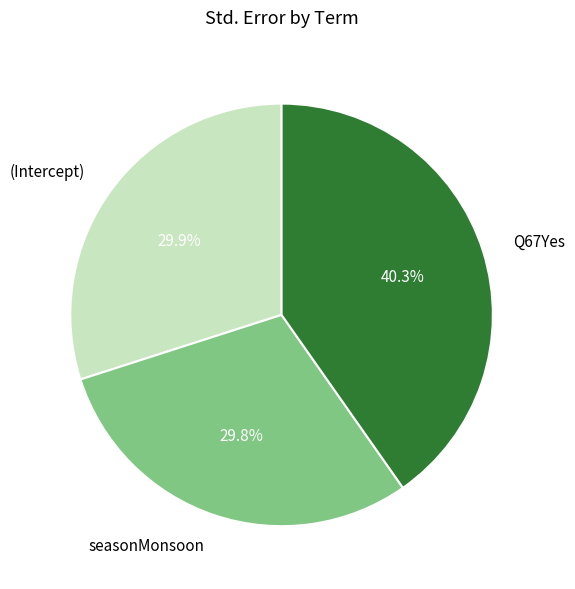

Count the number of slices in the pie.

3